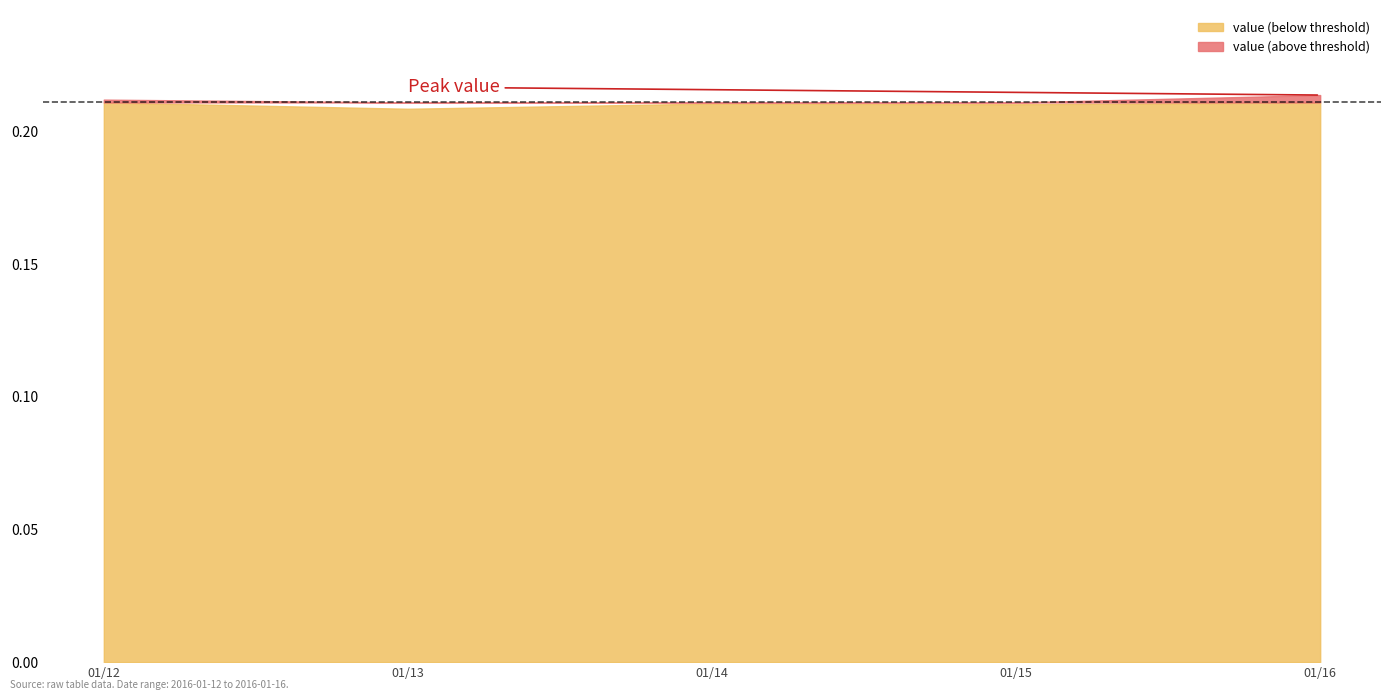

Rank the categories by value from lowest to highest.

2016-01-13, 2016-01-15, 2016-01-14, 2016-01-12, 2016-01-16